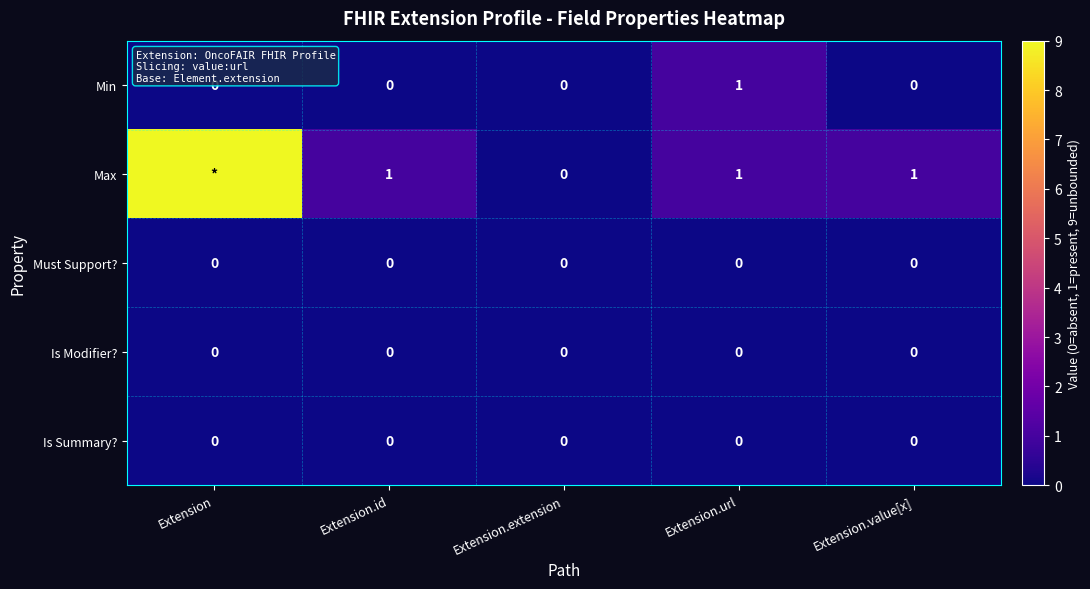

At how many categories does at least one series exceed 7?

1